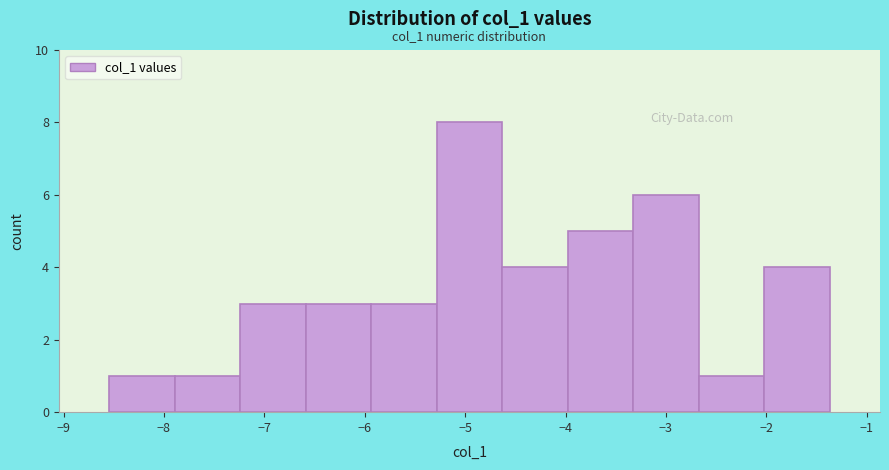

Which range on the x-axis has the tallest bar?

-5.3 to -4.6